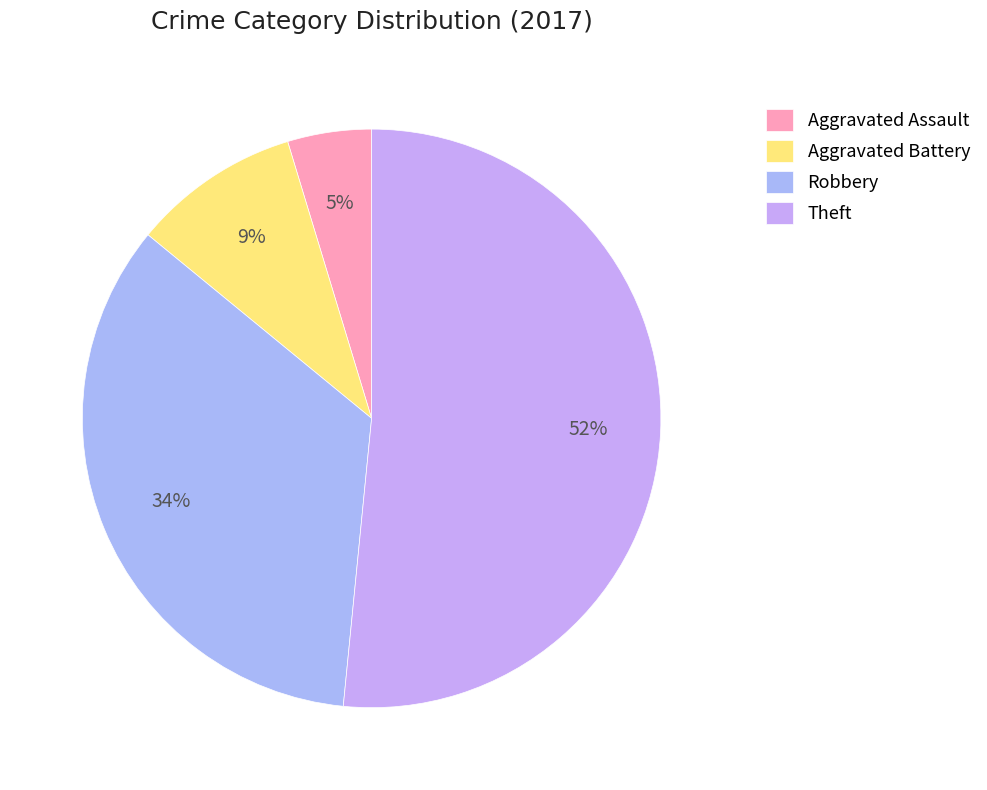

To the nearest percent, what is the average slice percentage?

25%